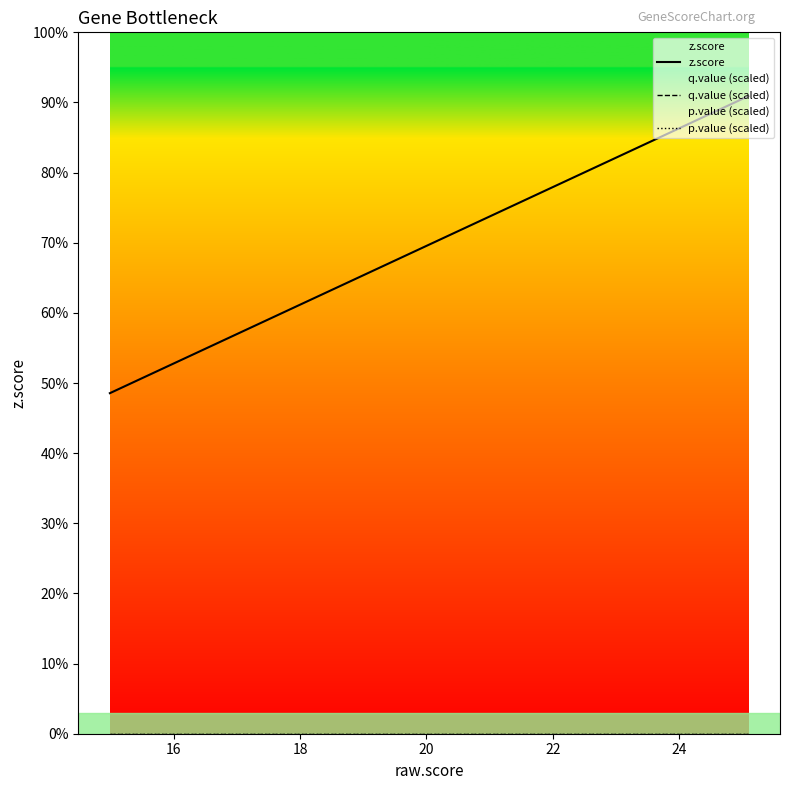

Does the chart have visible grid lines?

No